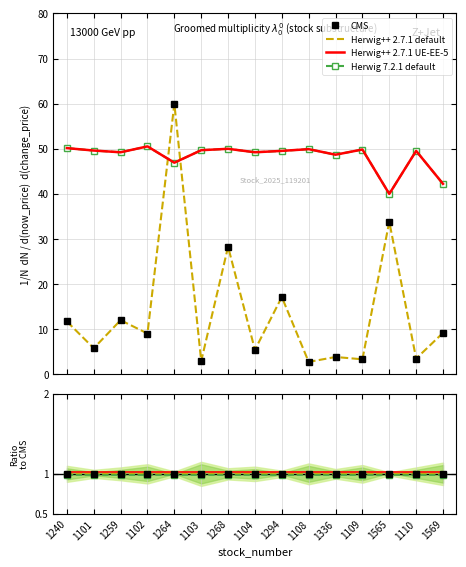

Between which two adjacent categories do Herwig++ 2.7.1 UE-EE-5 and CMS first intersect?

1102 and 1264